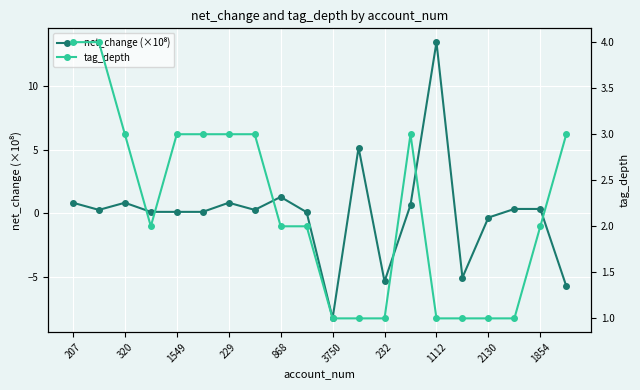

What is the highest value of the net_change (×10⁸) series?

13.5